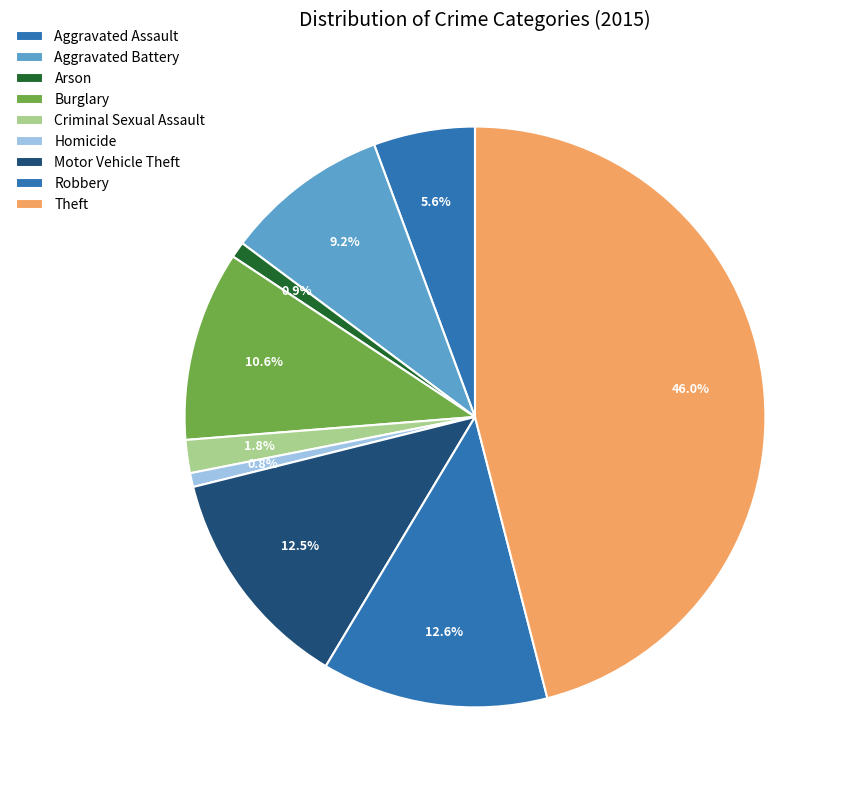

Count the number of slices in the pie.

9